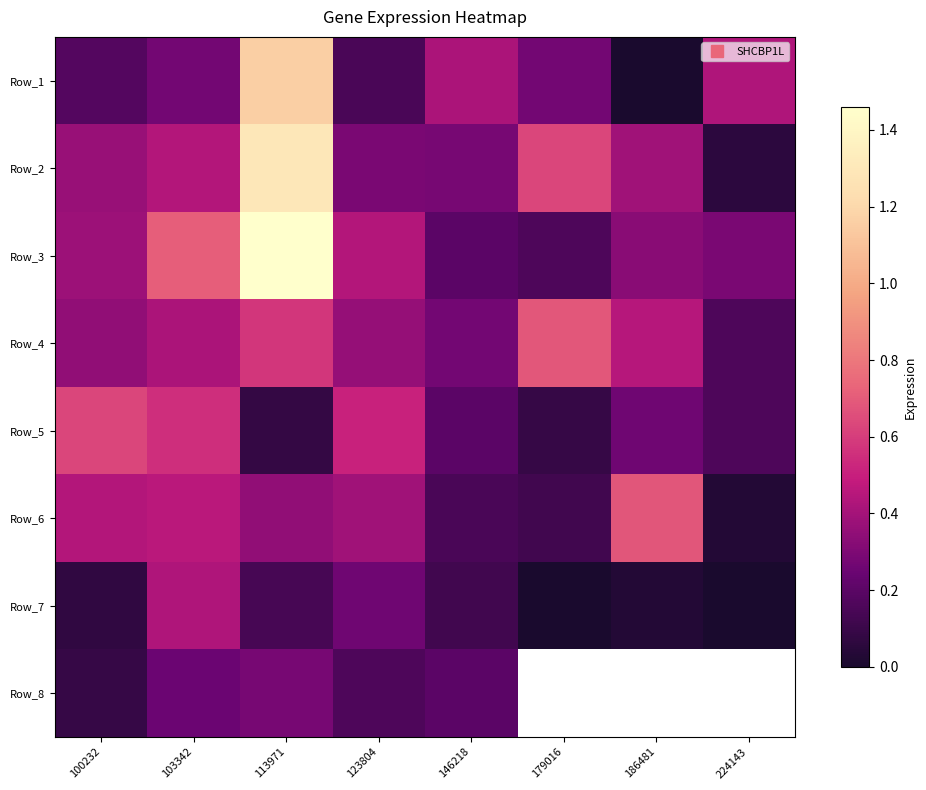

What is the lowest value of the Row_2 series?

0.1